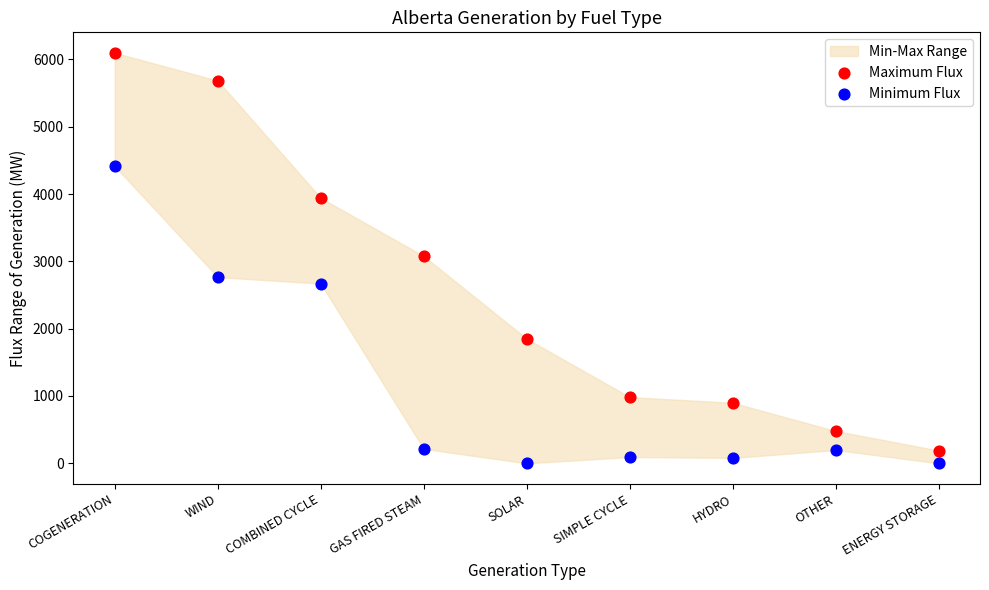

Which series has the widest spread of Y values?

Maximum Flux